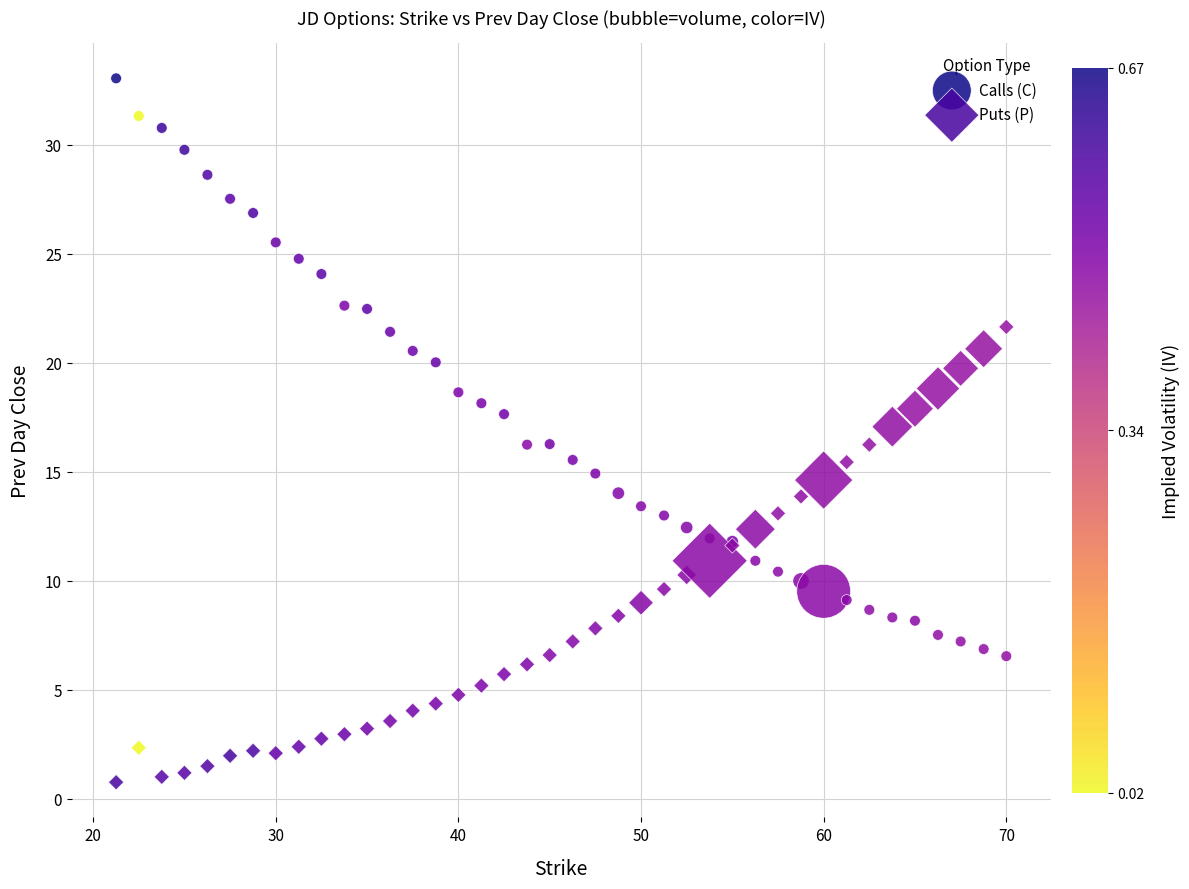

Which series contains the lowest Y value?

Puts (P)